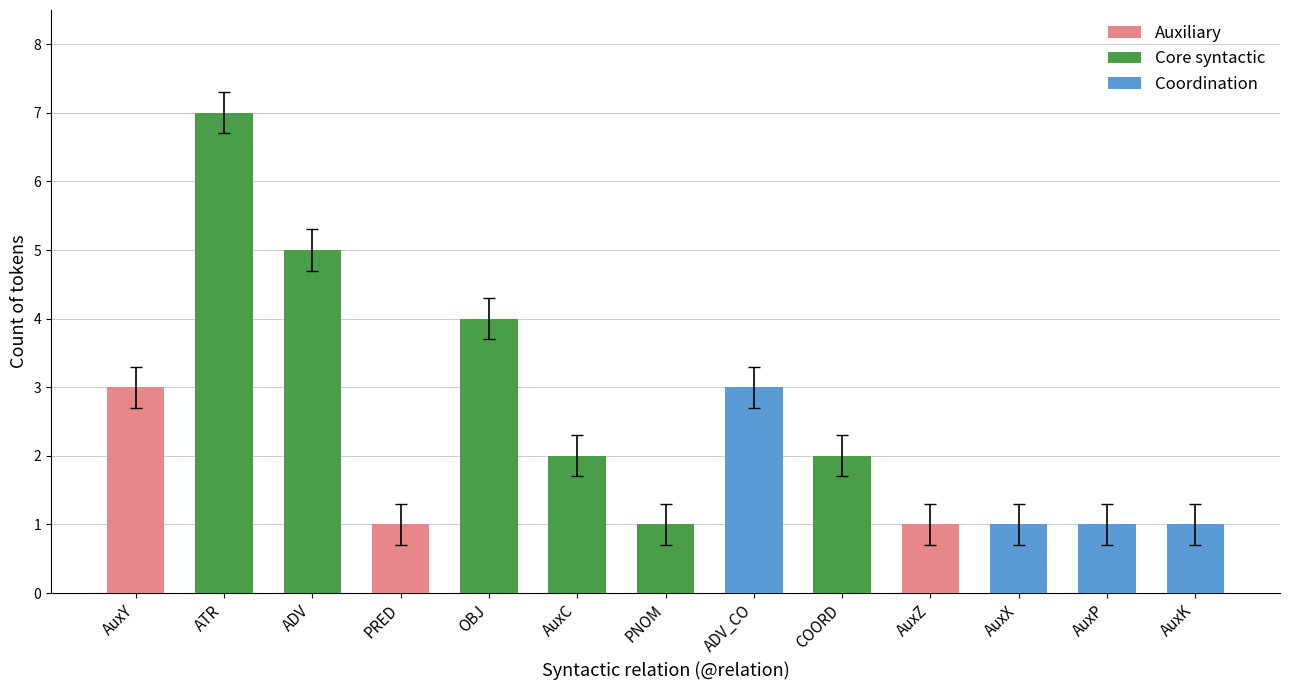

The value at PNOM is 1. True or false?

True